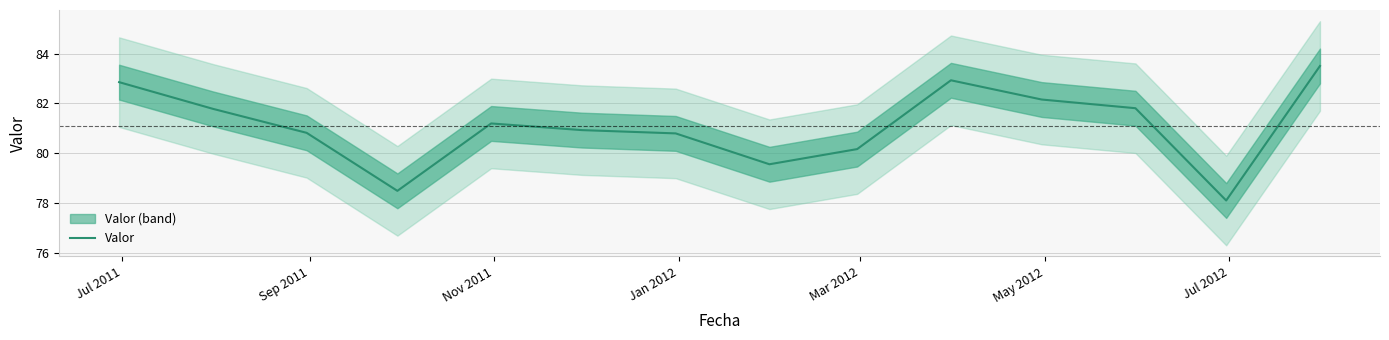

What is the average value?

81.1